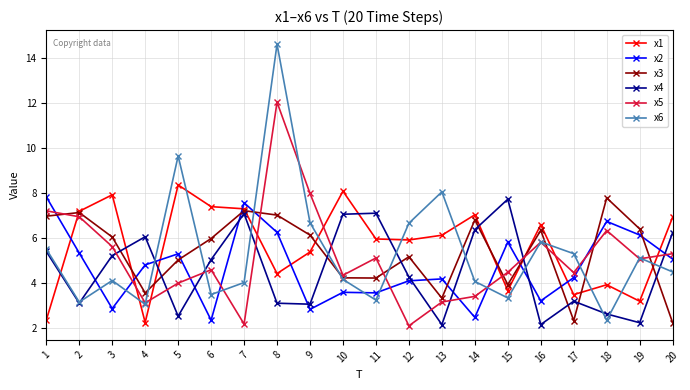

What is the difference between the highest and lowest values at 11?

3.9